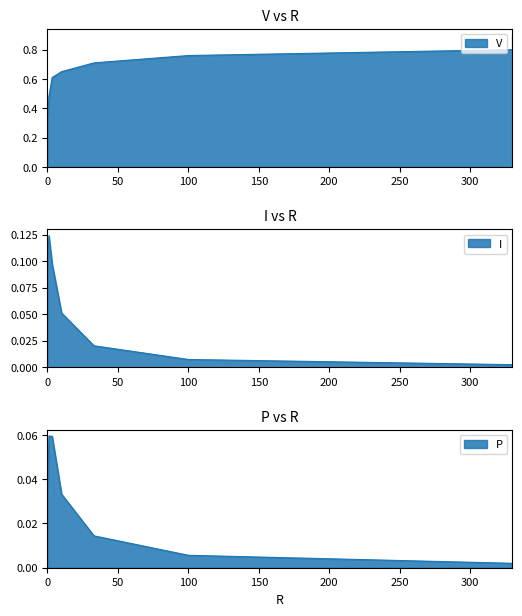

What is the spread (max minus min) of values at 100?

0.8